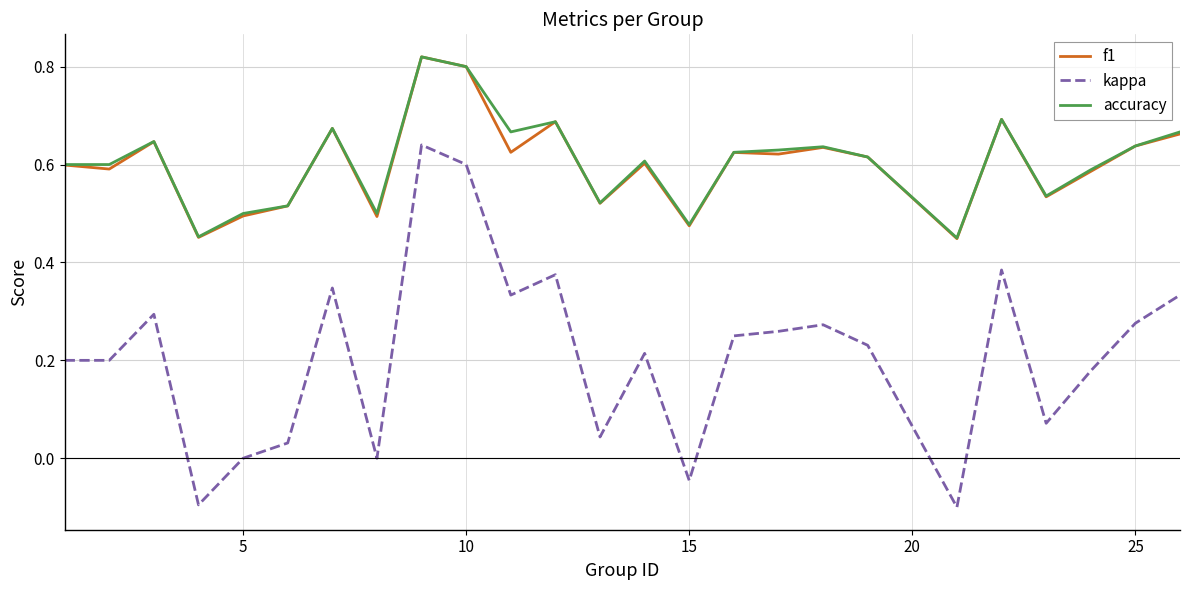

At how many categories does at least one series exceed 0?

25